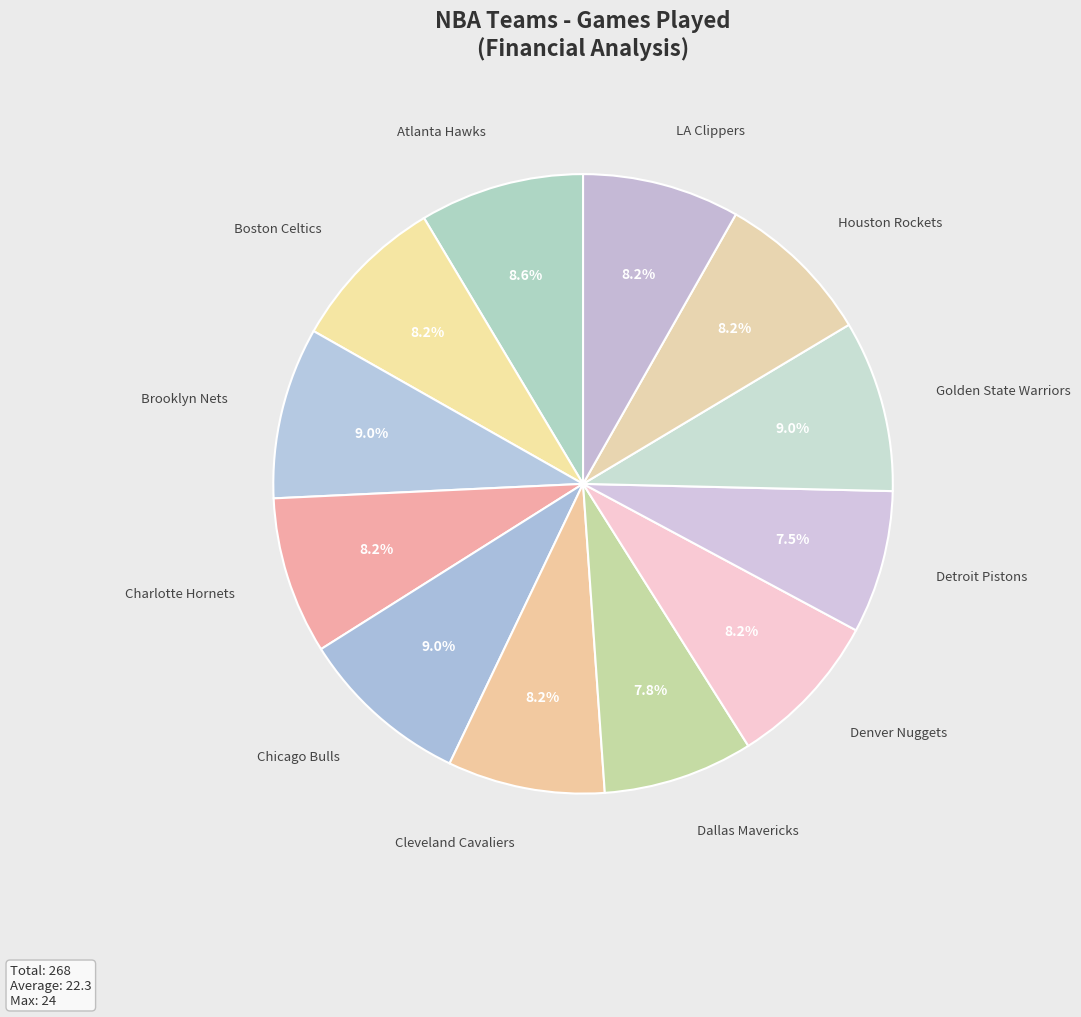

How many segments does this pie chart have?

12